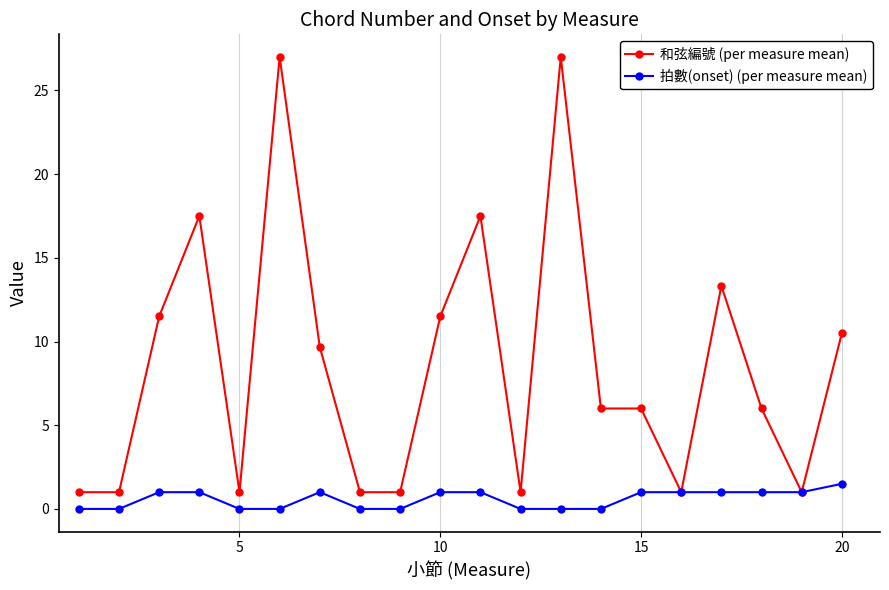

What is the value of the 和弦編號 (per measure mean) point at the 8th from the left?

1.0